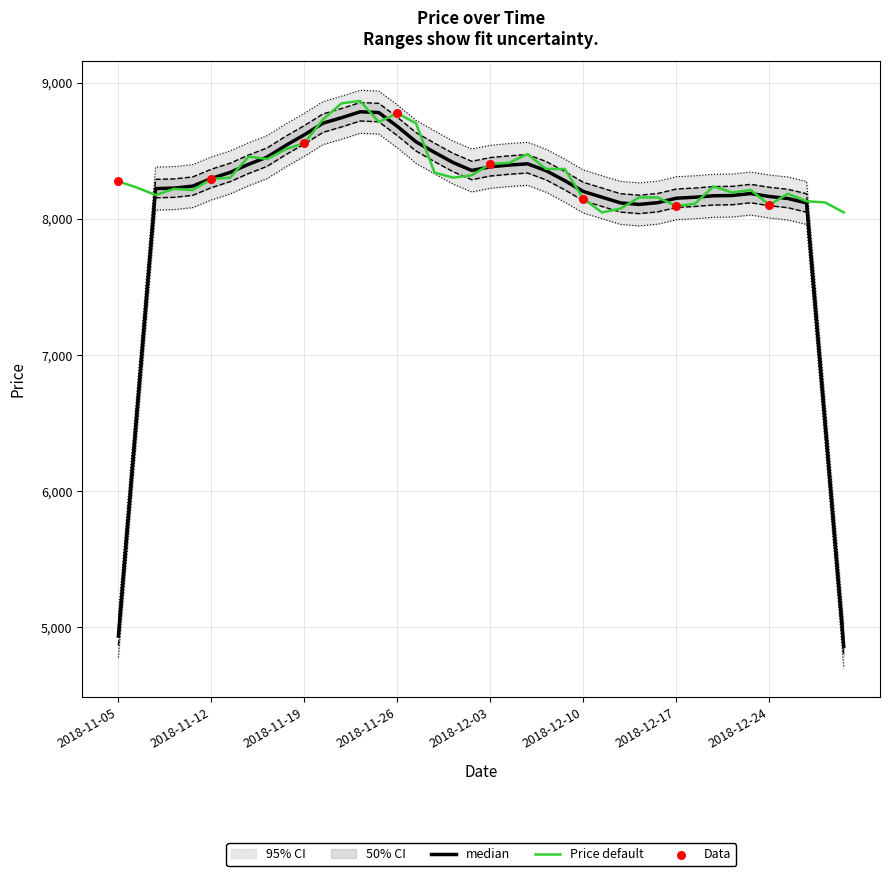

Between 2018-11-09 and 2018-11-08, which is larger?

2018-11-08